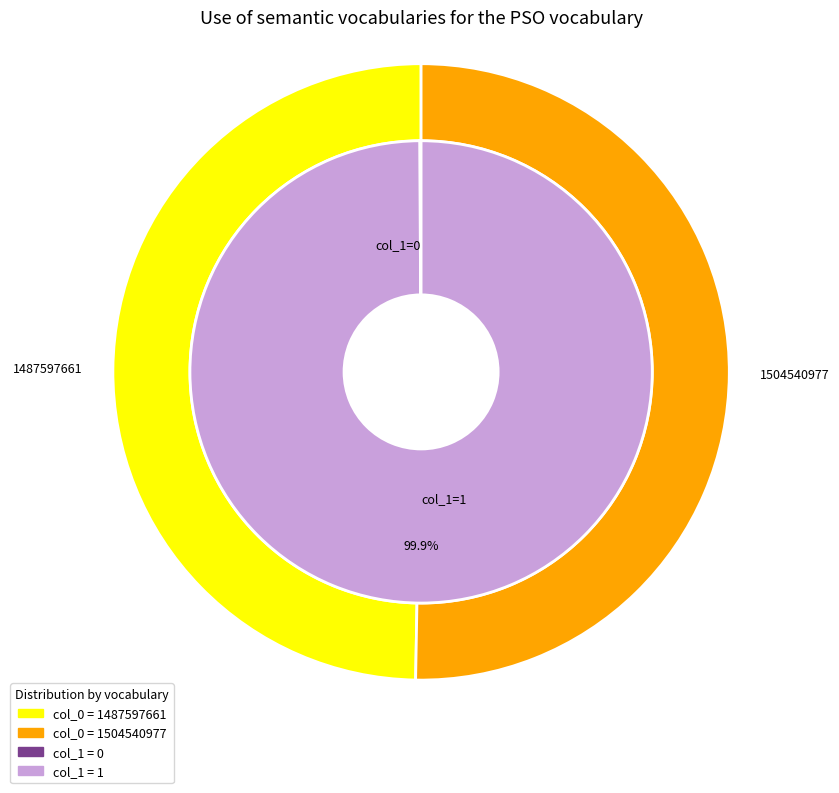

How many segments does this pie chart have?

2